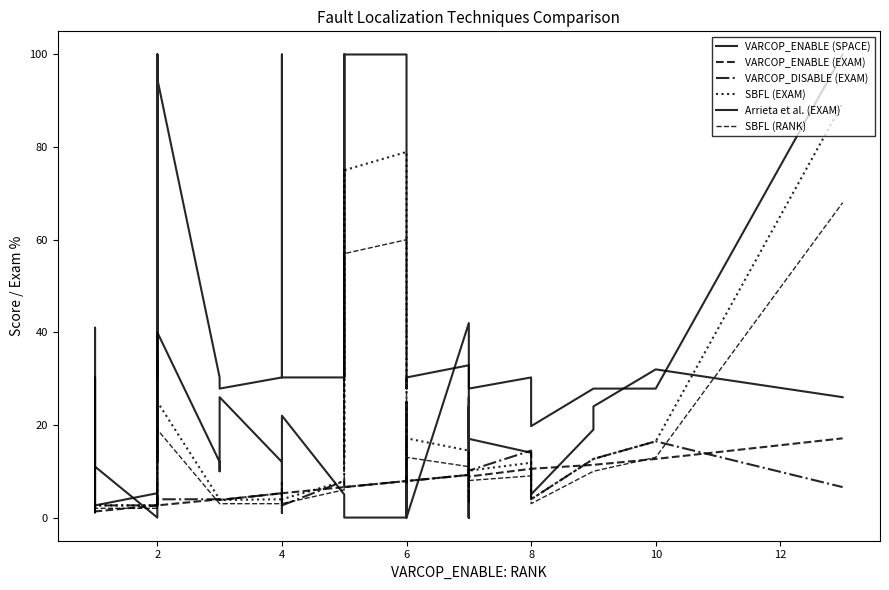

How many series are shown in this chart?

6